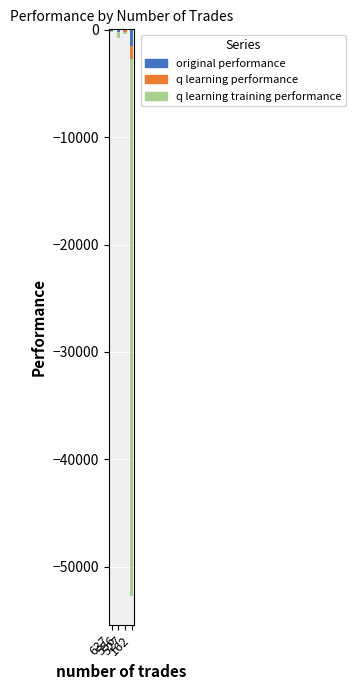

True or false: q learning training performance has a value of 0.0 at 556.

True